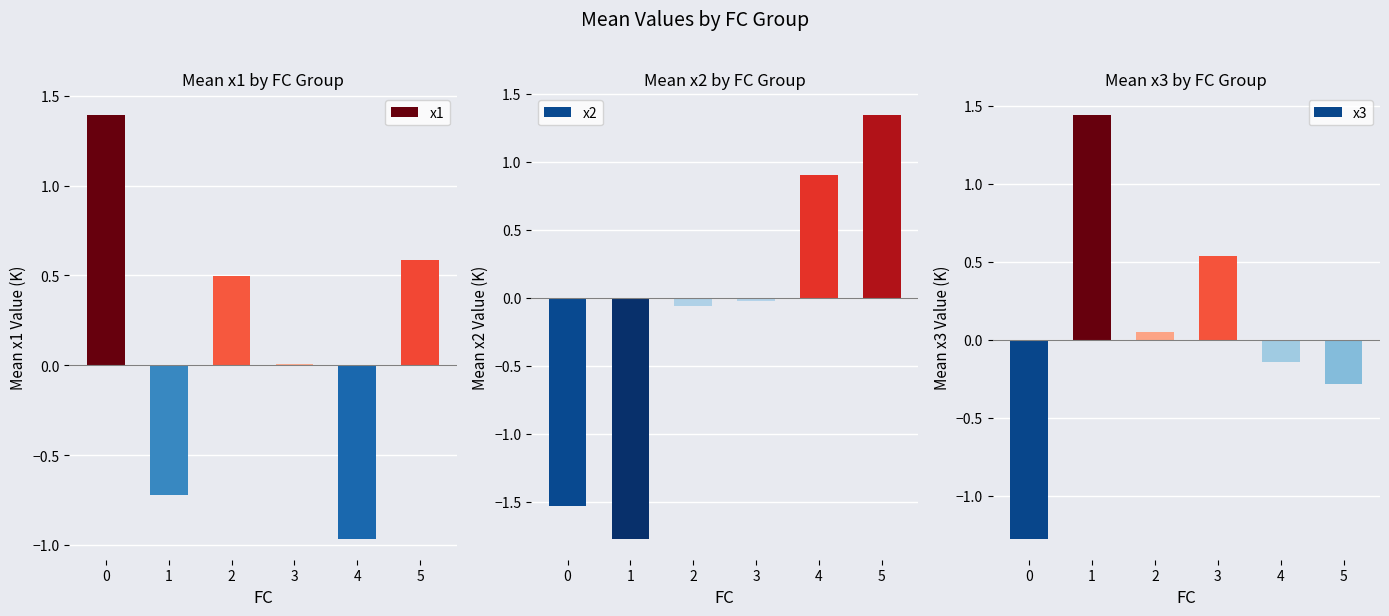

The value of x1 at 0 is 1.4. True or false?

True